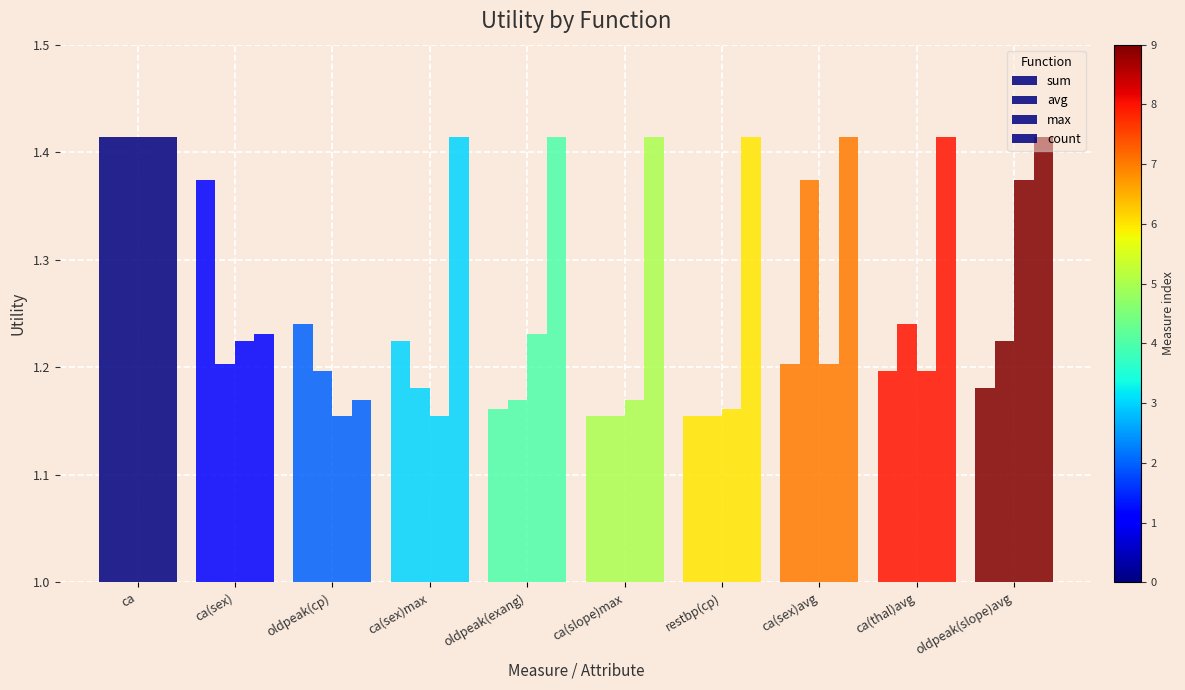

How many data points does each series have?

10